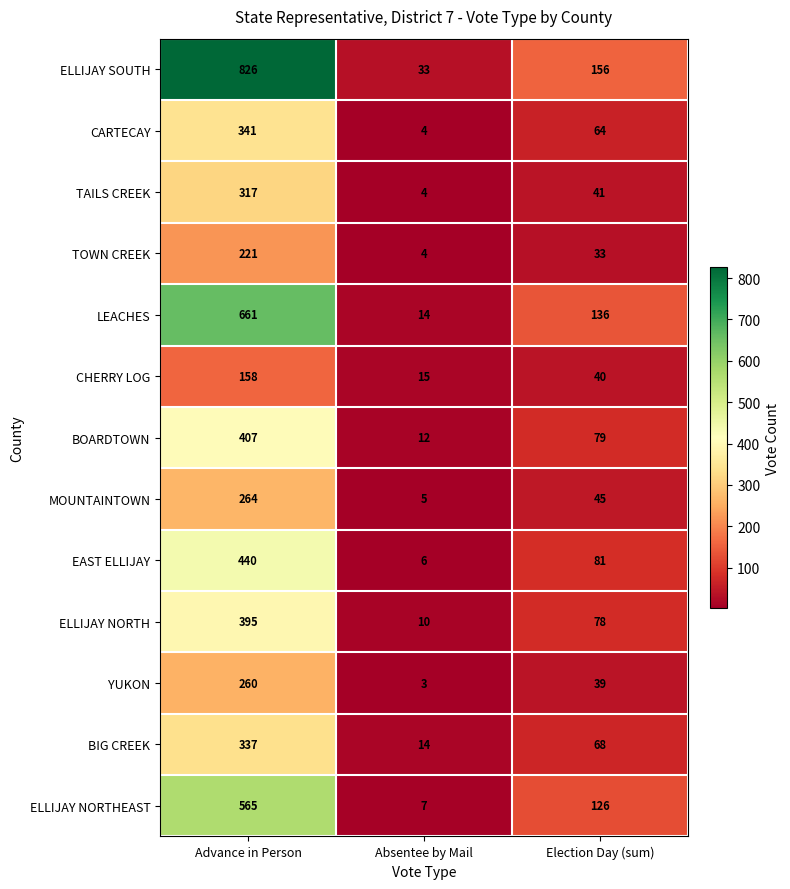

What is the difference between the highest and lowest values at Advance in Person?

668